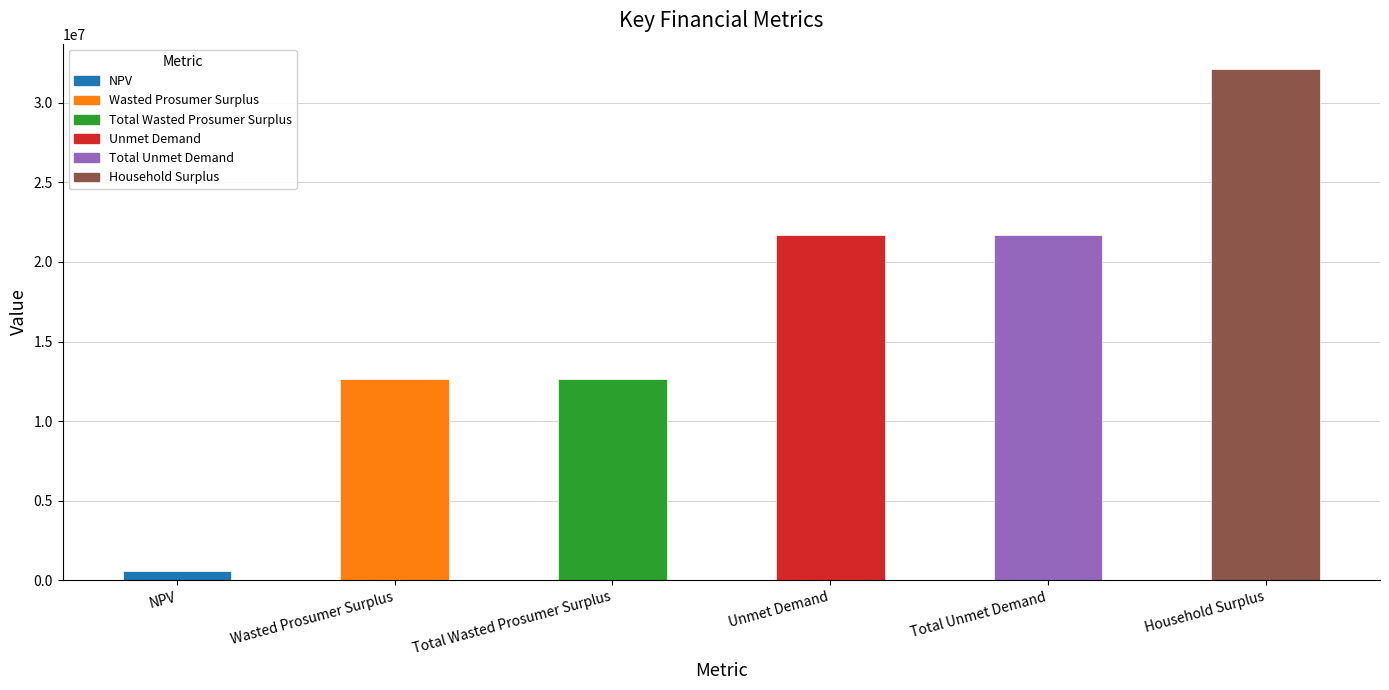

What is the label of the 5th bar from the left?

Total Unmet Demand